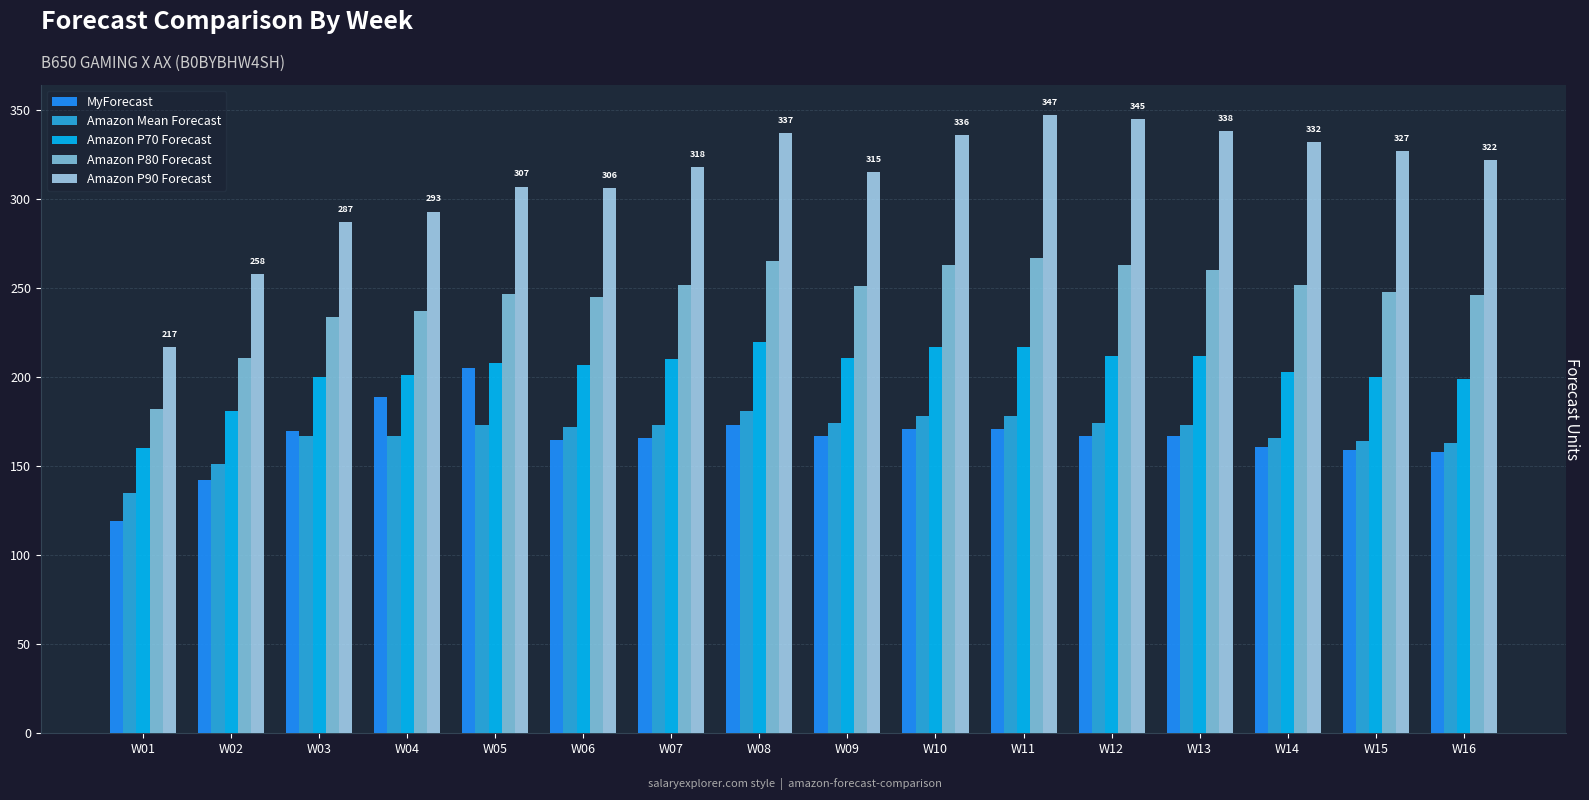

Between W03 and W10, which series saw the biggest shift?

Amazon P90 Forecast